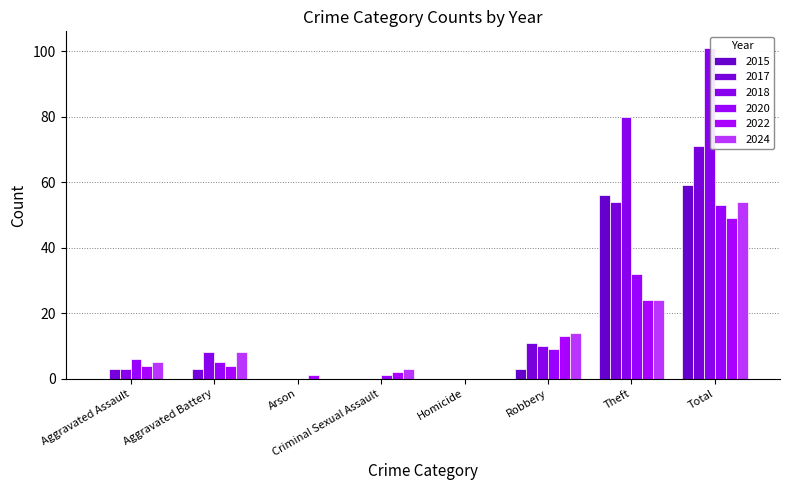

Reading right to left, extract all data points from this chart.

2015: 59	56	3	0	0	0	0	0
2017: 71	54	11	0	0	0	3	3
2018: 101	80	10	0	0	0	8	3
2020: 53	32	9	0	1	0	5	6
2022: 49	24	13	0	2	1	4	4
2024: 54	24	14	0	3	0	8	5